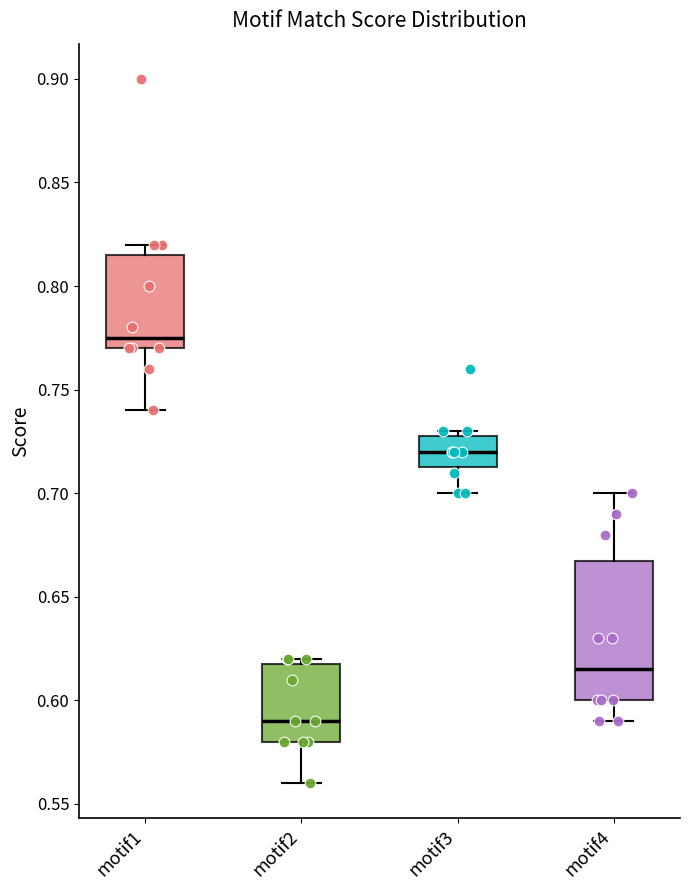

Which box has the lowest median line?

motif2